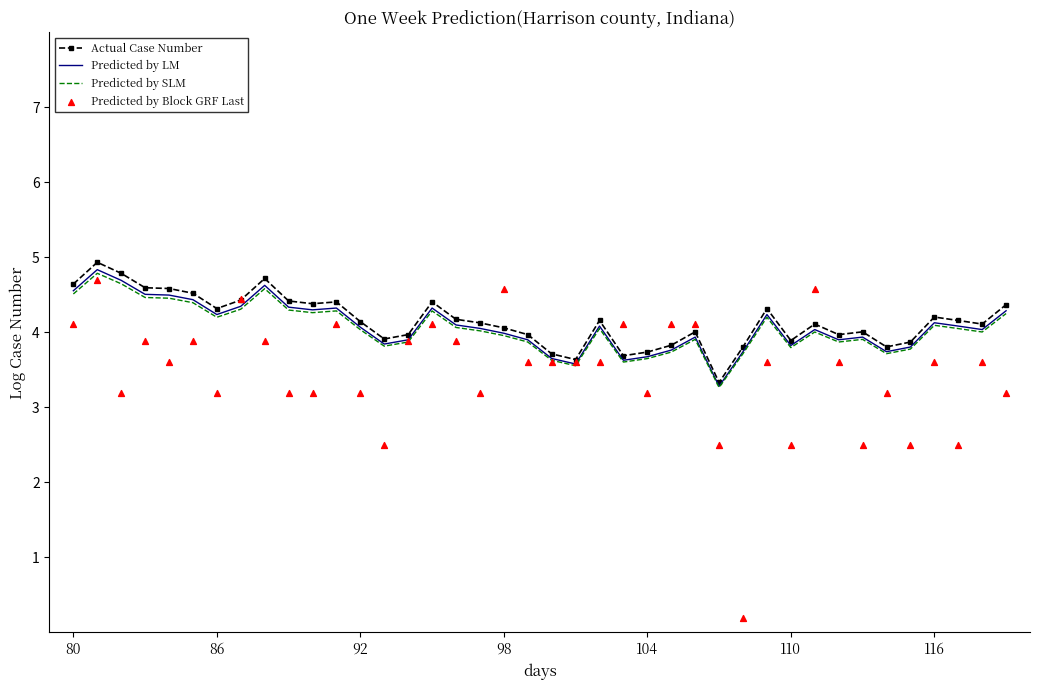

Is it true that Predicted by SLM equals 0.9 at 116?

False